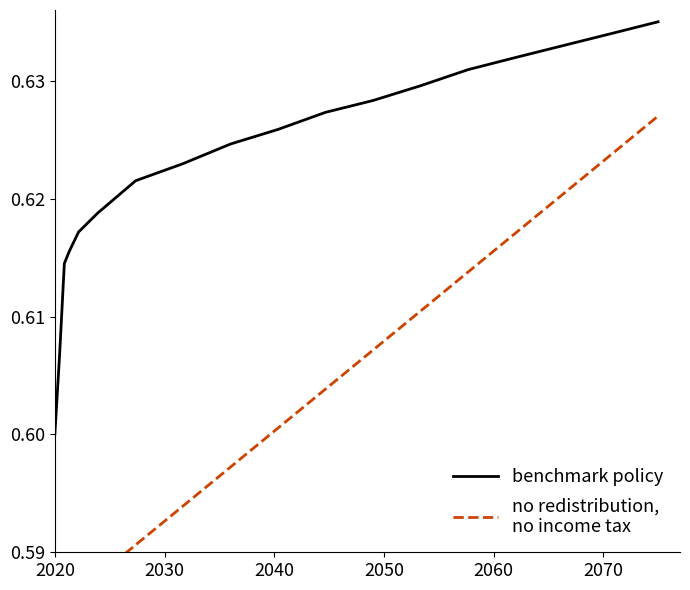

What are all the series names shown in the legend?

benchmark policy, no redistribution,
no income tax